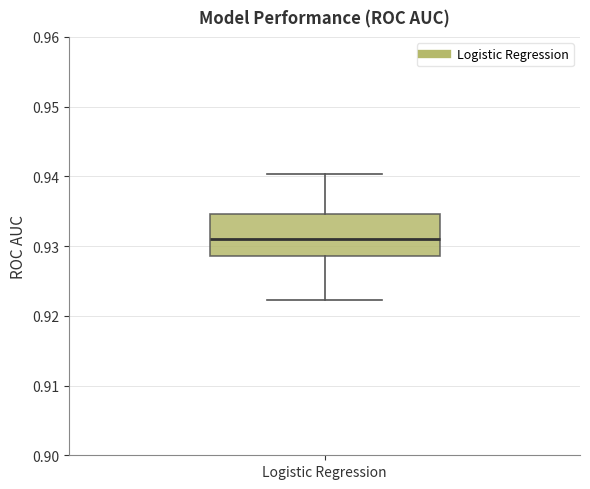

Transcribe this box plot: give where the median line is, the range the box spans, and where the two whiskers end, as read against the y-axis. The values are not printed on the chart, so give them approximately, as read against the axis.

median 0.931, box 0.929 to 0.935, whiskers 0.922 to 0.940